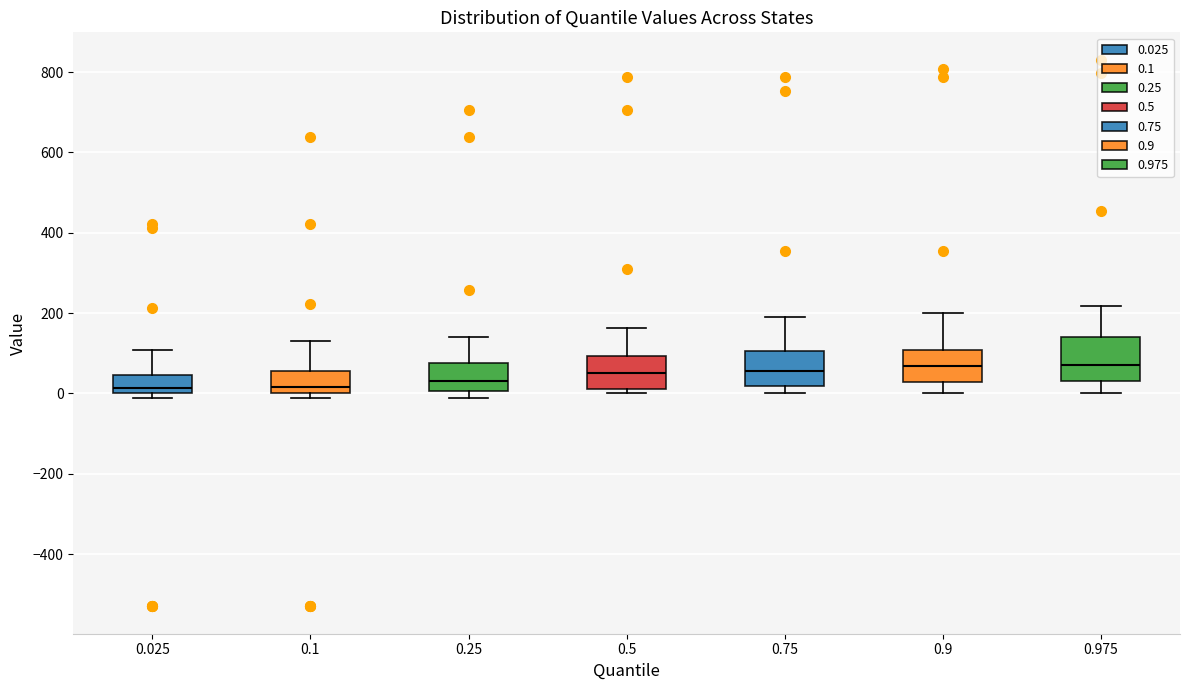

Reading left to right, read every box against the y-axis: the position of its median line, the range the box covers, and the ends of its whiskers. The values are not printed on the chart, so give them approximately, as read against the axis.

0.025: median 20, box 0 to 40, whiskers 0 (just below the box's lower edge) to 100
0.1: median 20, box 0 to 60, whiskers 0 (just below the box's lower edge) to 140
0.25: median 40, box 0 to 80, whiskers 0 (just below the box's lower edge) to 140
0.5: median 60, box 20 to 100, whiskers 0 to 160
0.75: median 60, box 20 to 100, whiskers 0 to 200
0.9: median 60, box 20 to 100, whiskers 0 to 200
0.975: median 80, box 40 to 140, whiskers 0 to 220